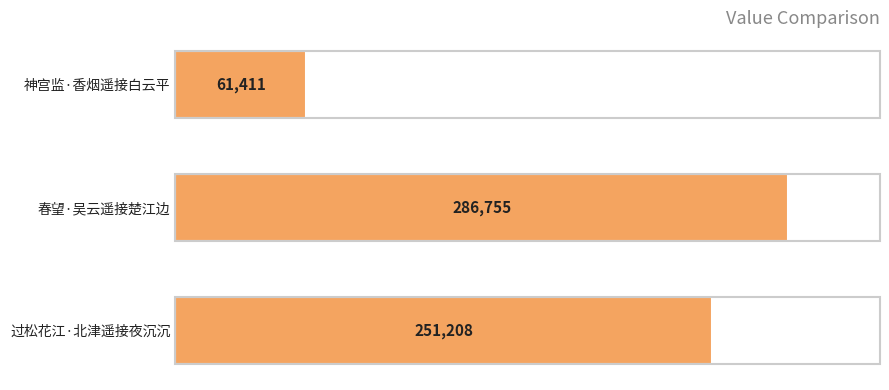

What is the change in value from 春望·吴云遥接楚江边 to 过松花江·北津遥接夜沉沉?

-35547